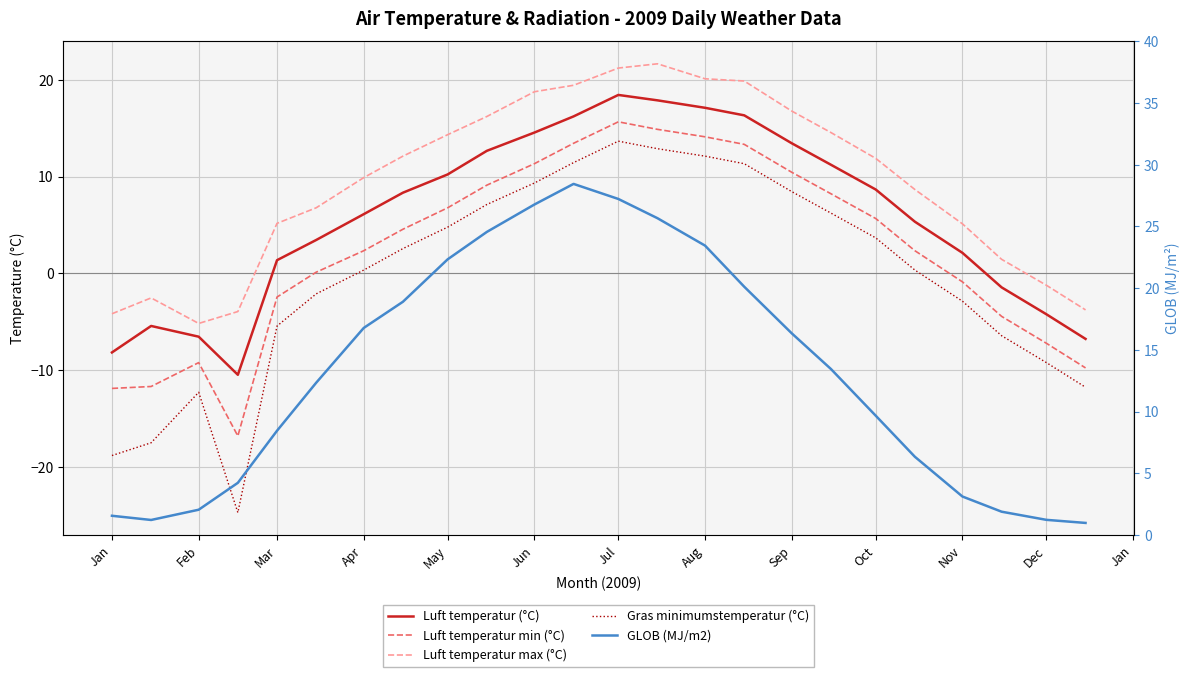

How many negative values does the Luft temperatur min (°C) series have?

9